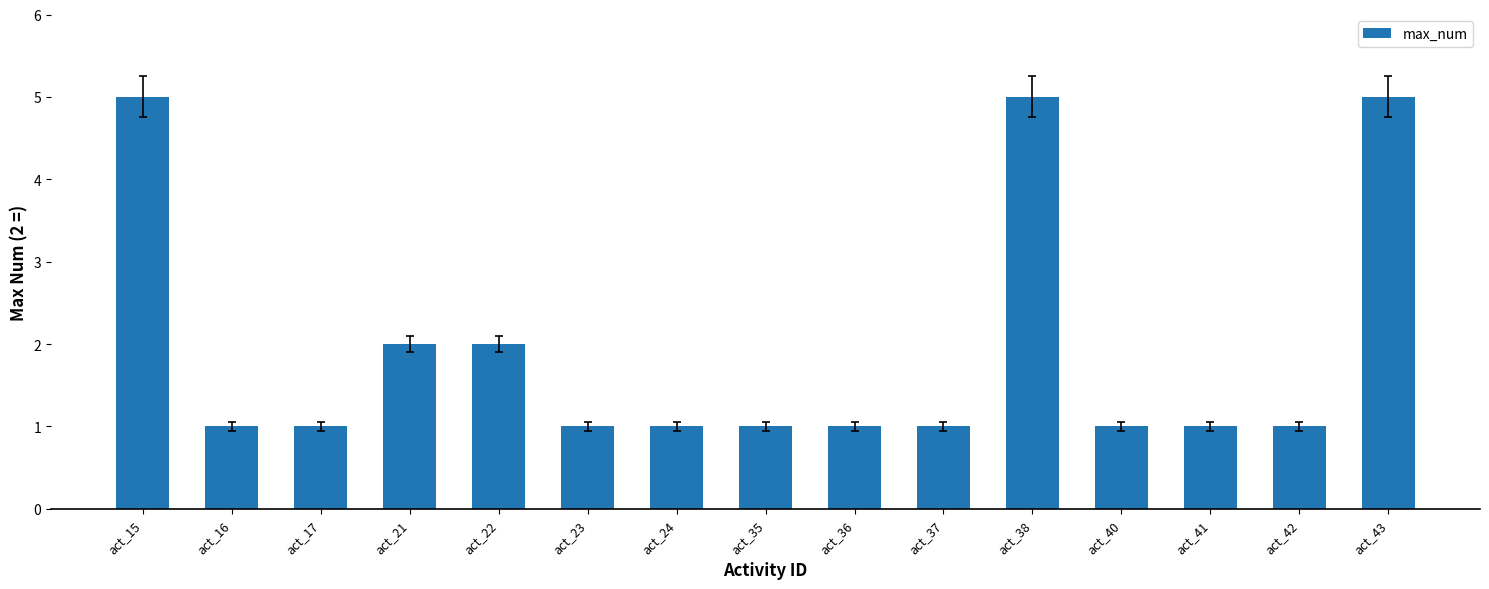

How many distinct data groups are displayed?

1